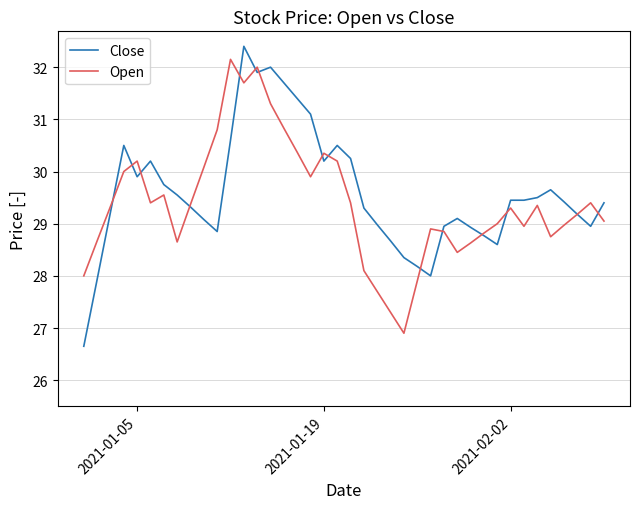

Count the number of data series in this chart.

2